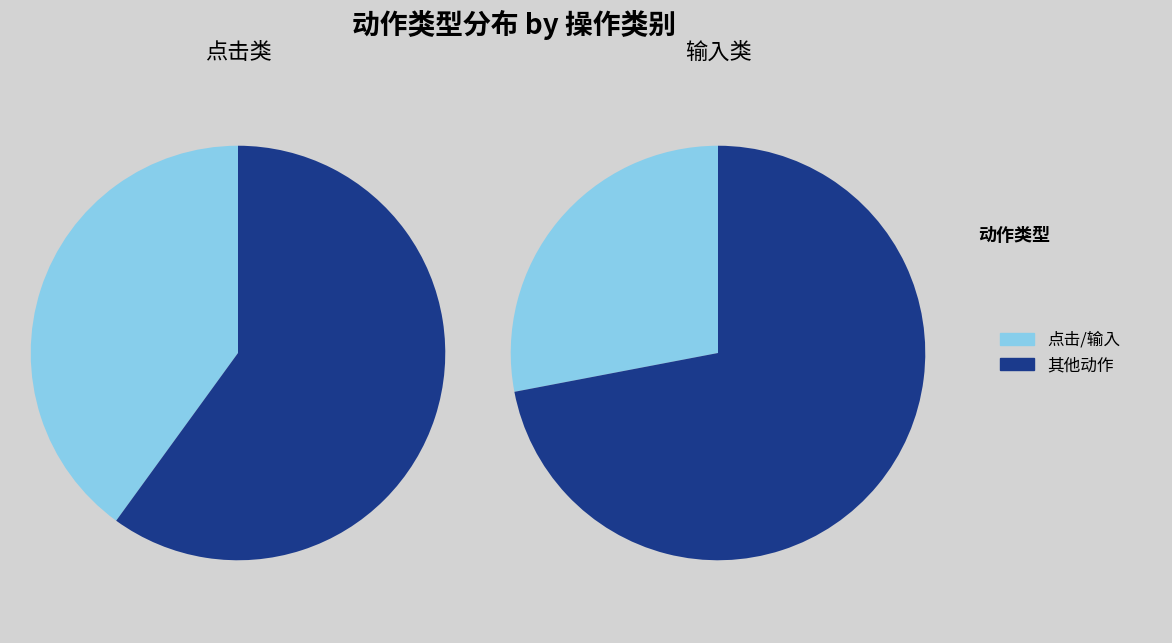

What percentage is the 输入 slice, to the nearest percent?

26%